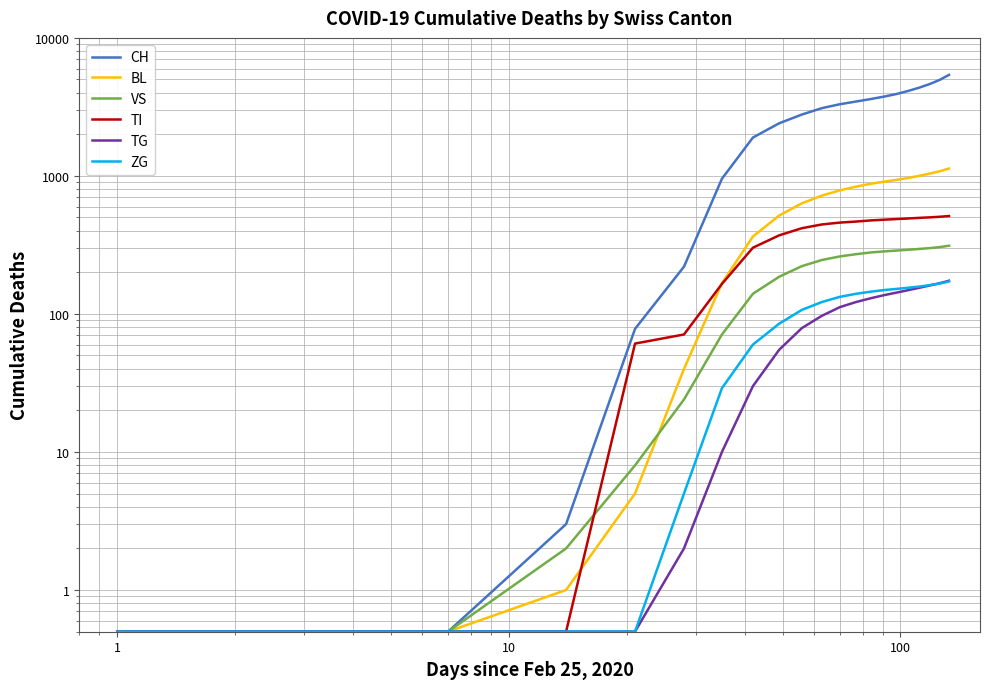

True or false: ZG has more than 1 interior local peaks.

False